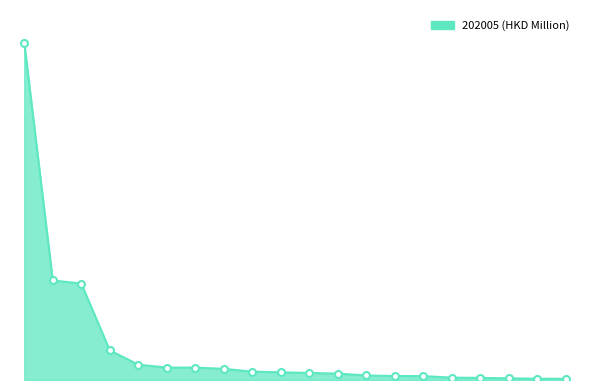

Which category has the highest value across all series?

All individual countries